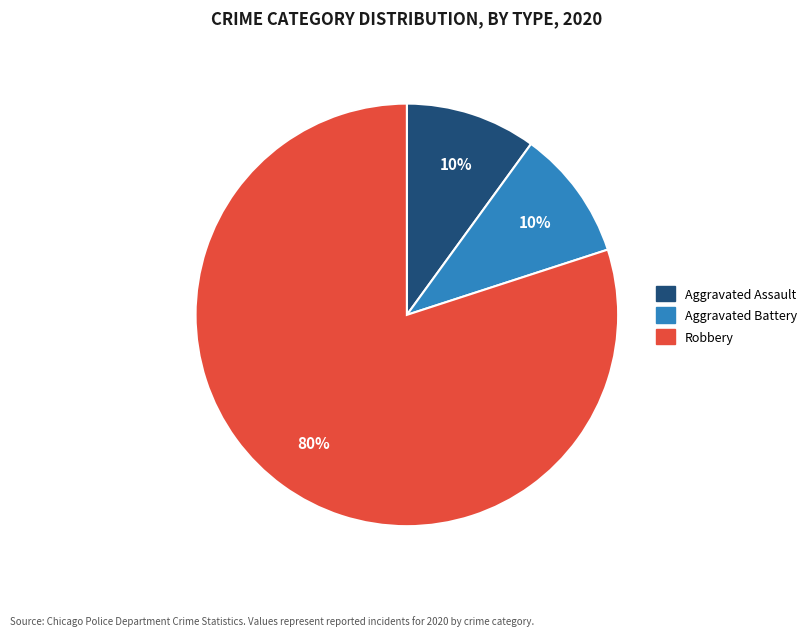

Does any single category account for the majority?

Yes